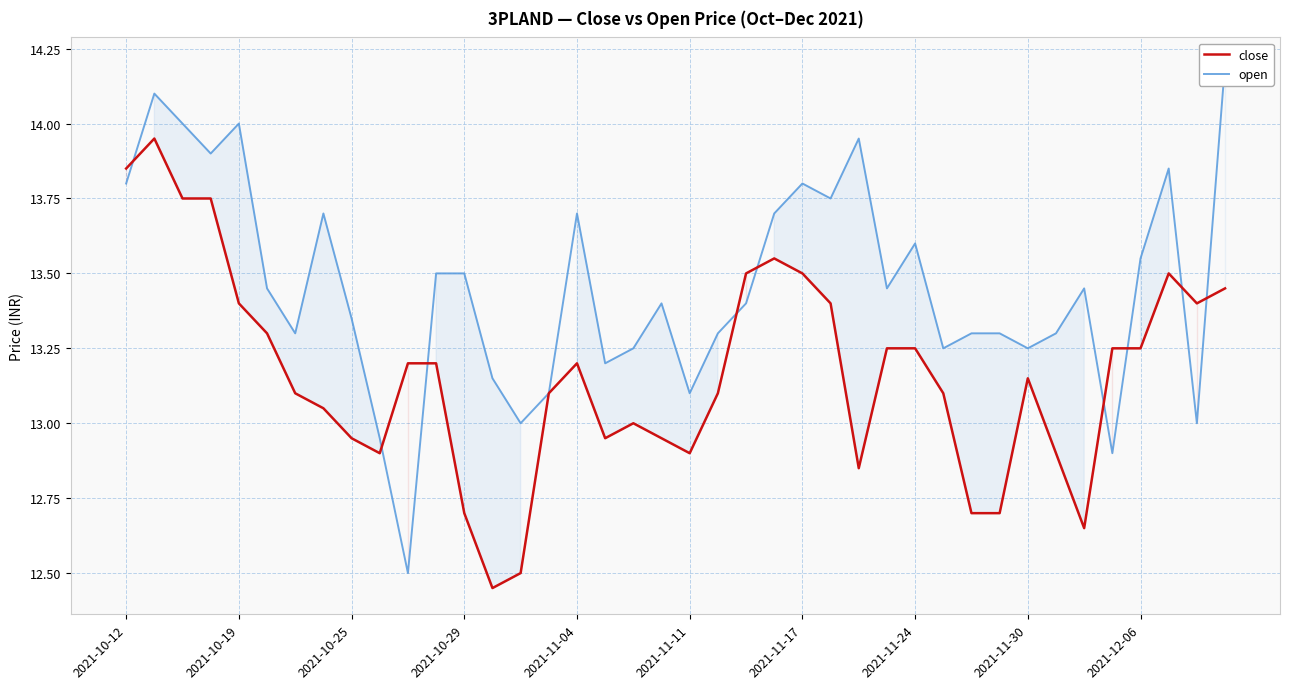

The close series shows 3.2 at 2021-11-11. True or false?

False